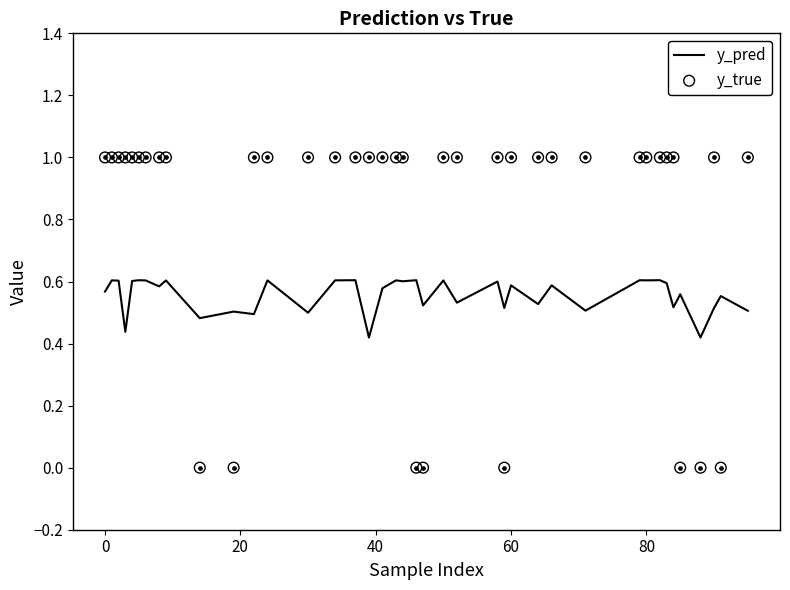

Which series has the widest spread of Y values?

y_true